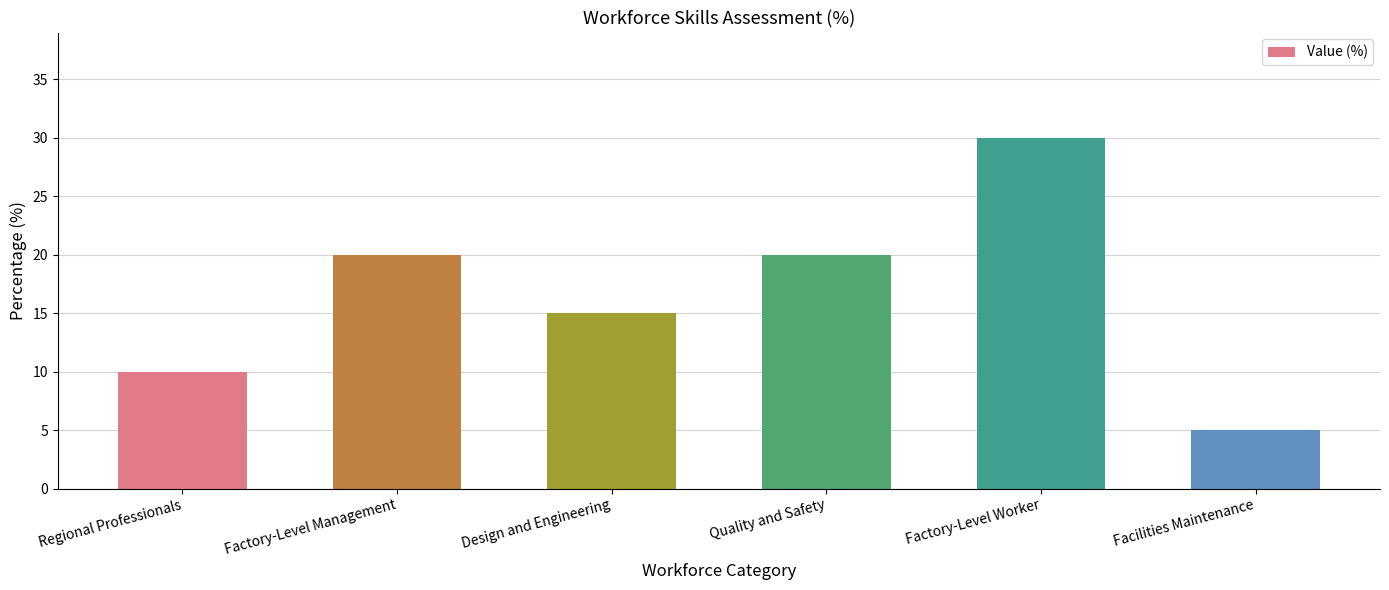

Reading right to left, extract all data points from this chart.

Facilities Maintenance=5	Factory-Level Worker=30	Quality and Safety=20	Design and Engineering=15	Factory-Level Management=20	Regional Professionals=10